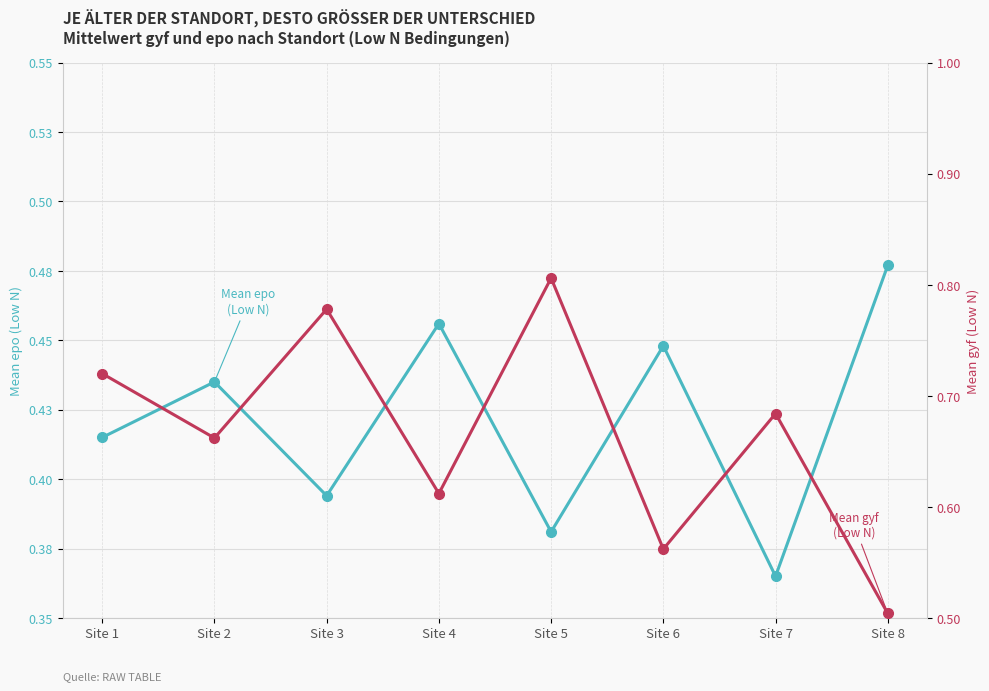

Where is Mean gyf (Low N) nearest to the value 0?

Site 8